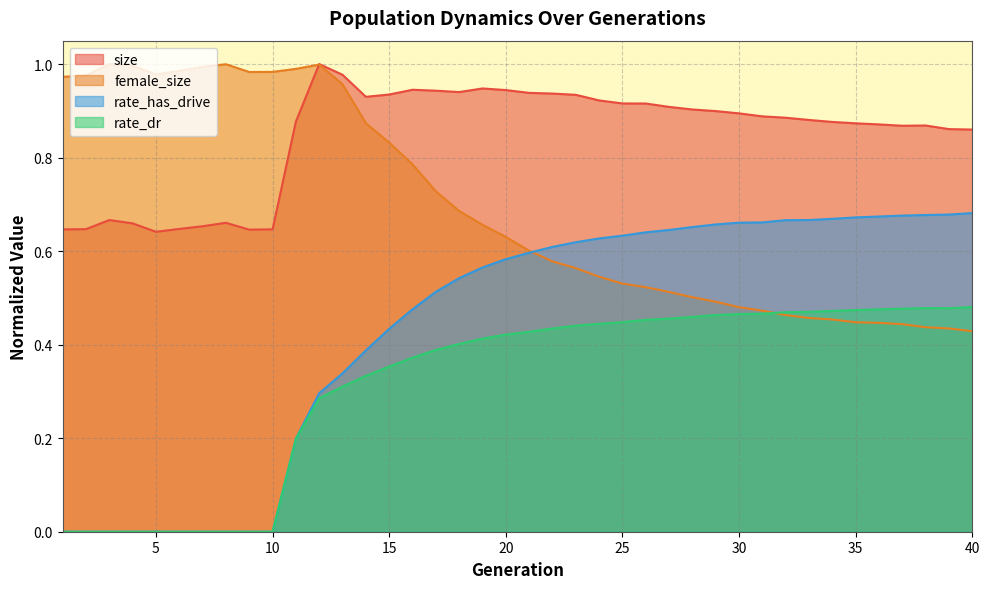

What is the difference between the maximum and minimum values in the female_size series?

0.6